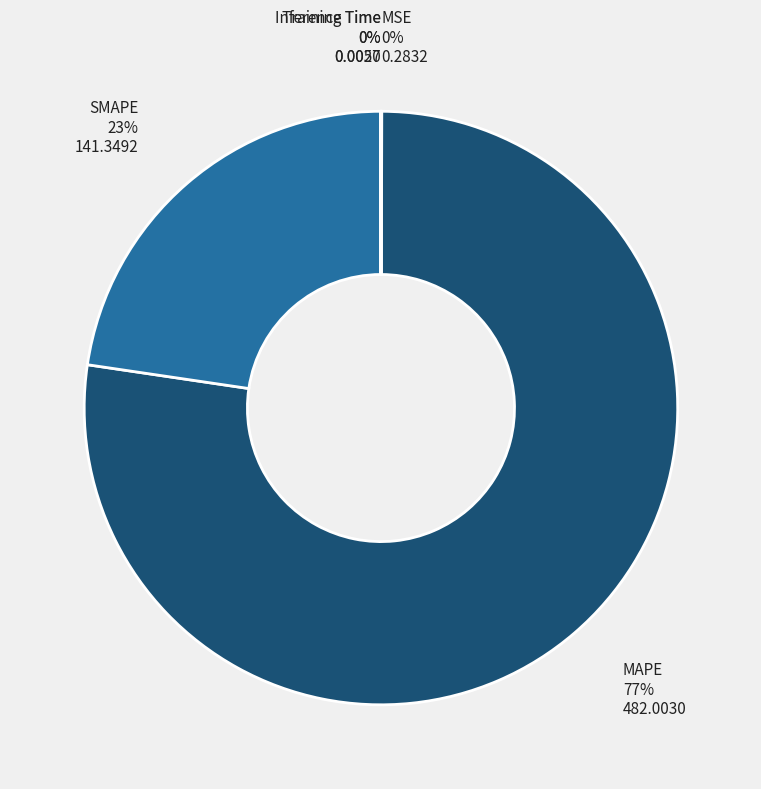

Is it true that SMAPE is 37% of the pie?

False